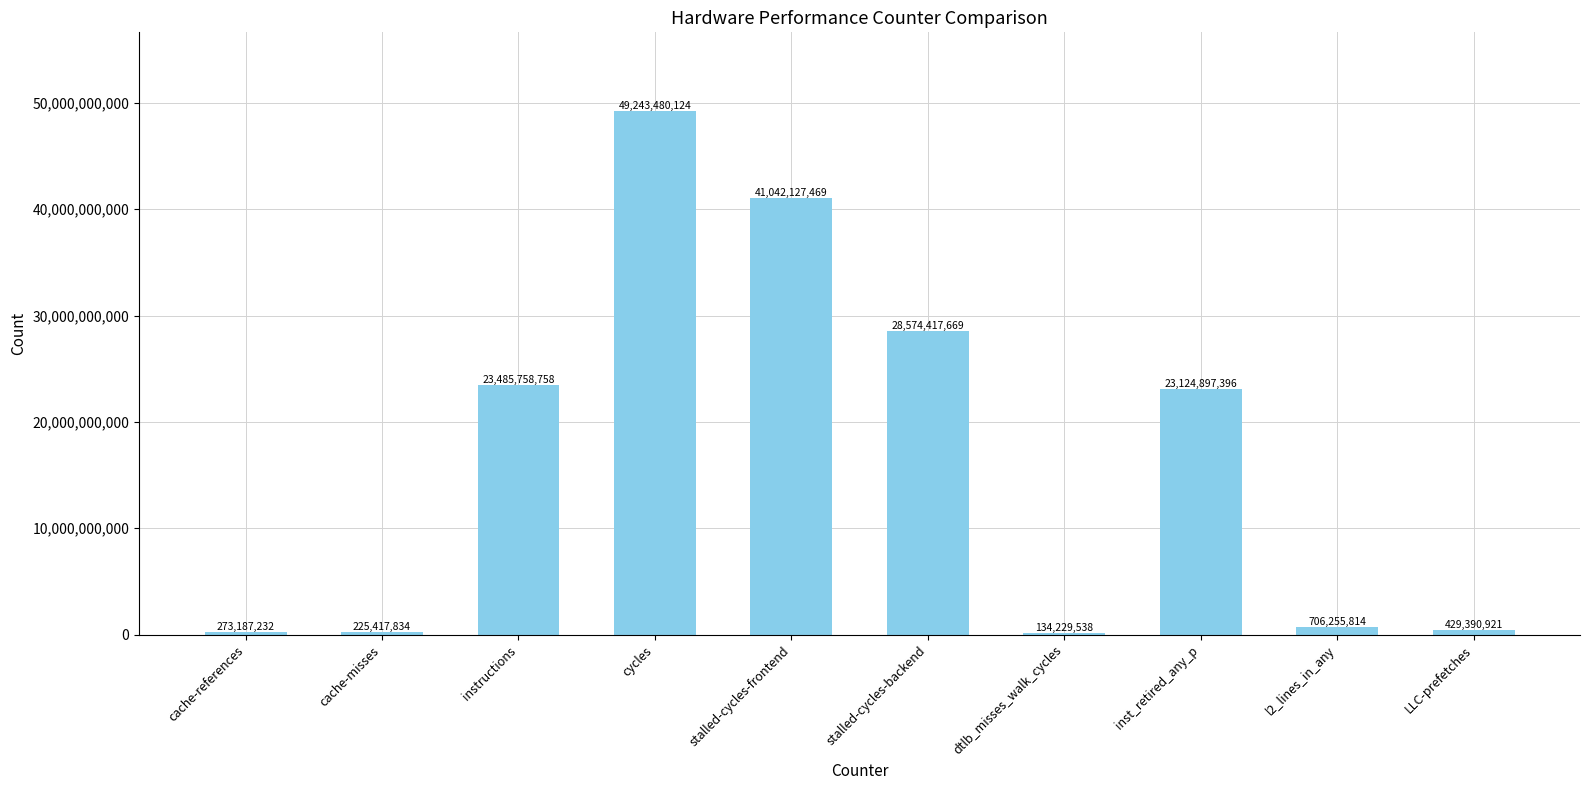

Reading left to right, extract all data points from this chart.

cache-references=273187232	cache-misses=225417834	instructions=23485758758	cycles=49243480124	stalled-cycles-frontend=41042127469	stalled-cycles-backend=28574417669	dtlb_misses_walk_cycles=134229538	inst_retired_any_p=23124897396	l2_lines_in_any=706255814	LLC-prefetches=429390921